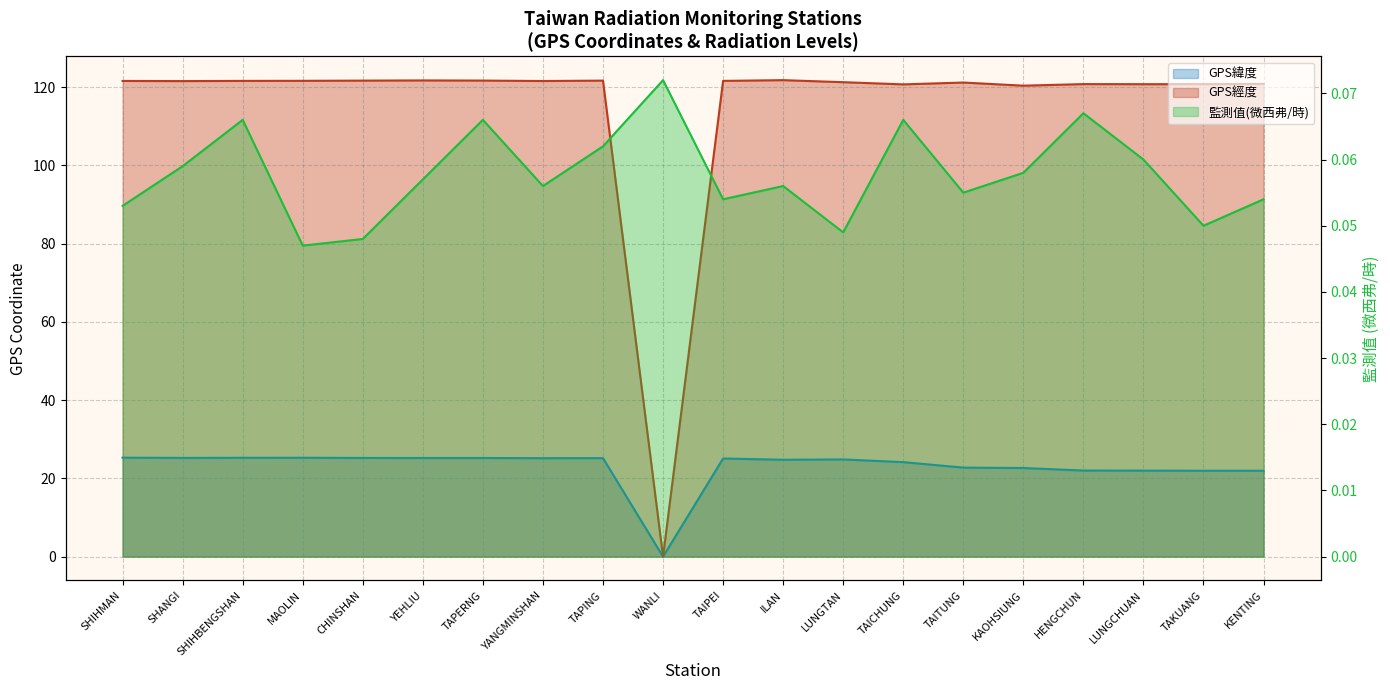

What is the total value across all series at HENGCHUN?

142.8